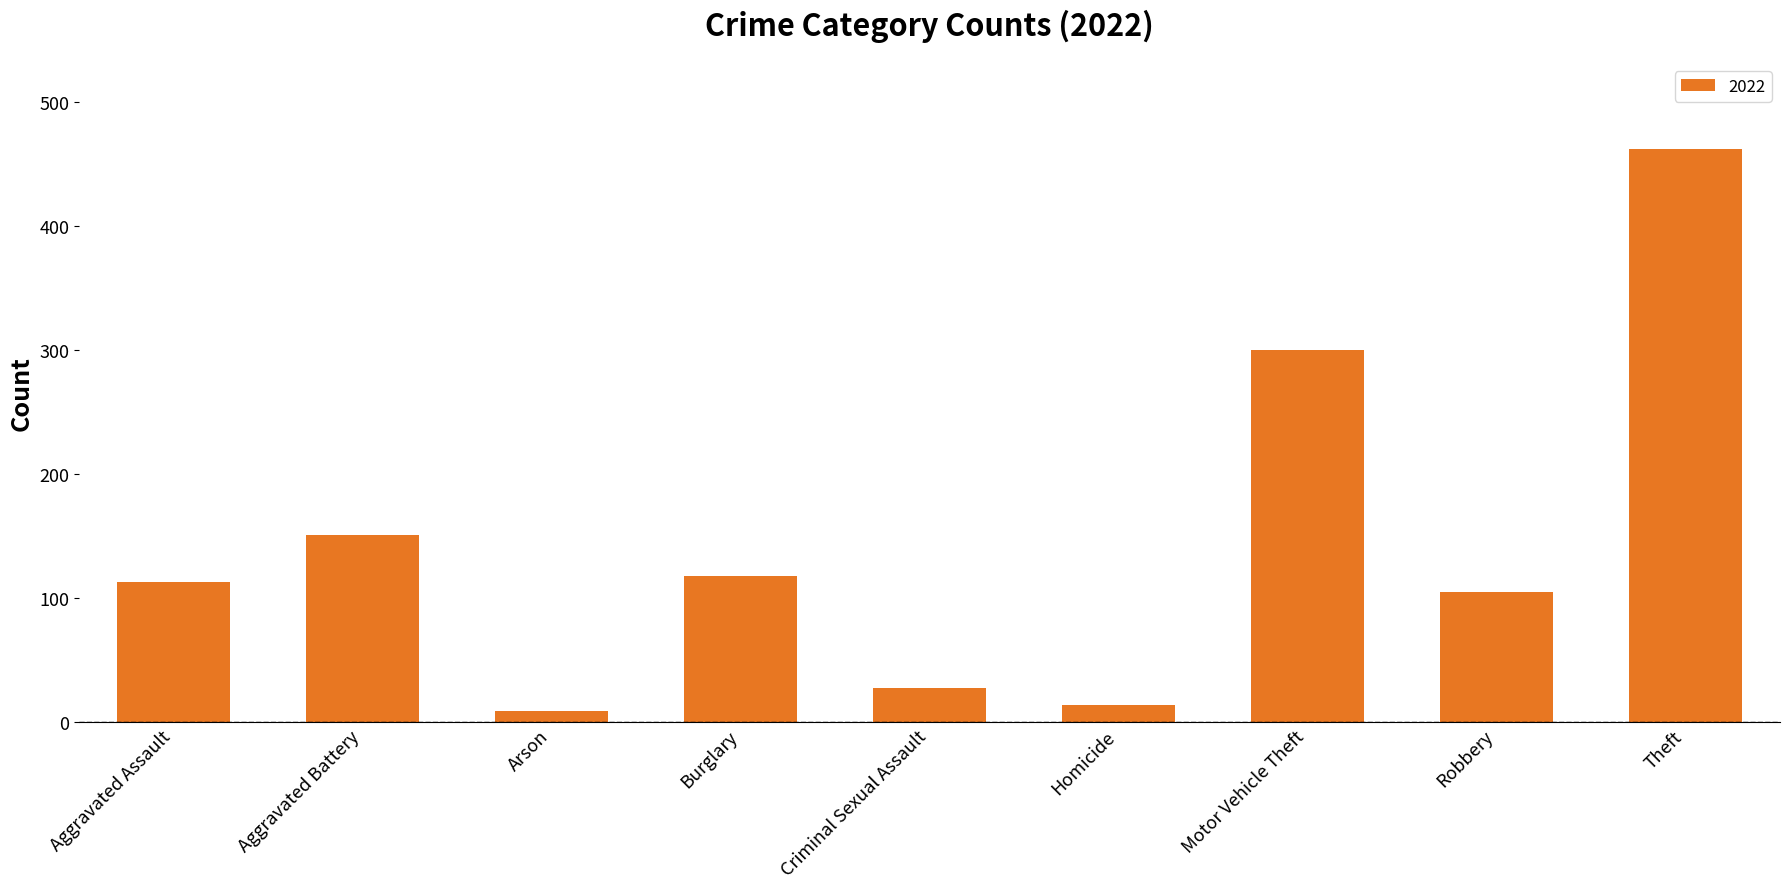

What is the minimum value shown in the chart?

9